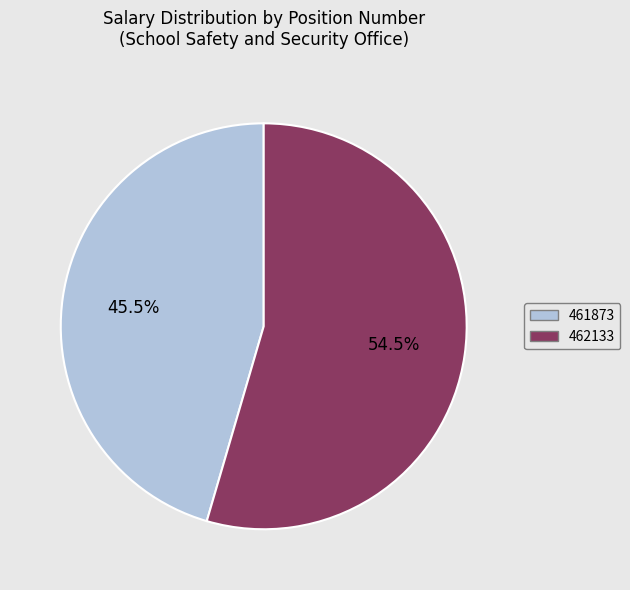

The 462133 slice represents 48% of the pie. True or false?

False